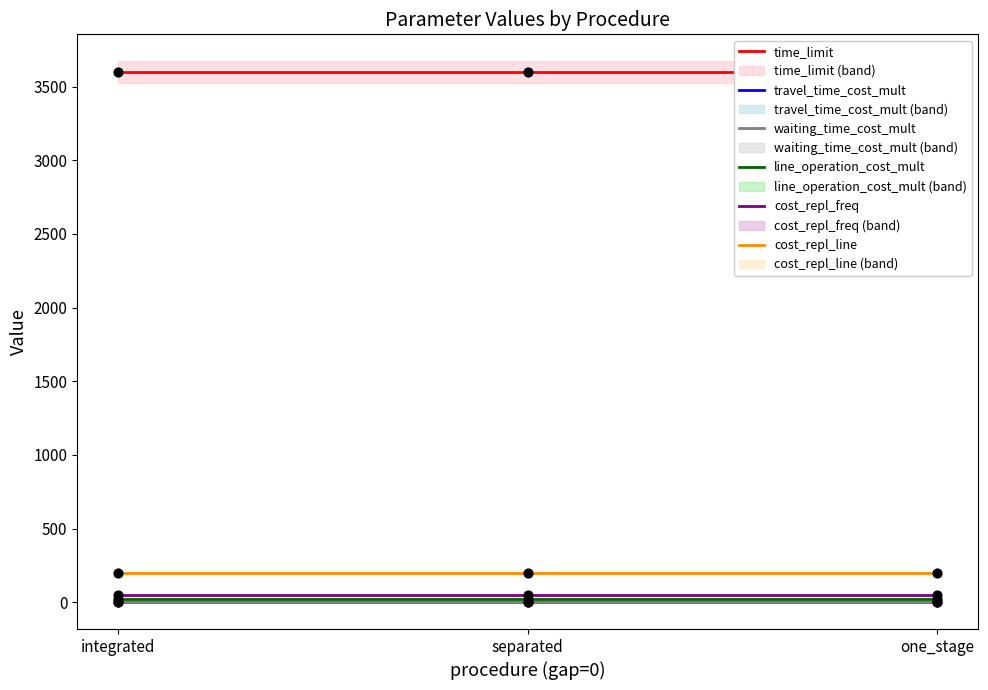

At how many categories does at least one series exceed 885?

3